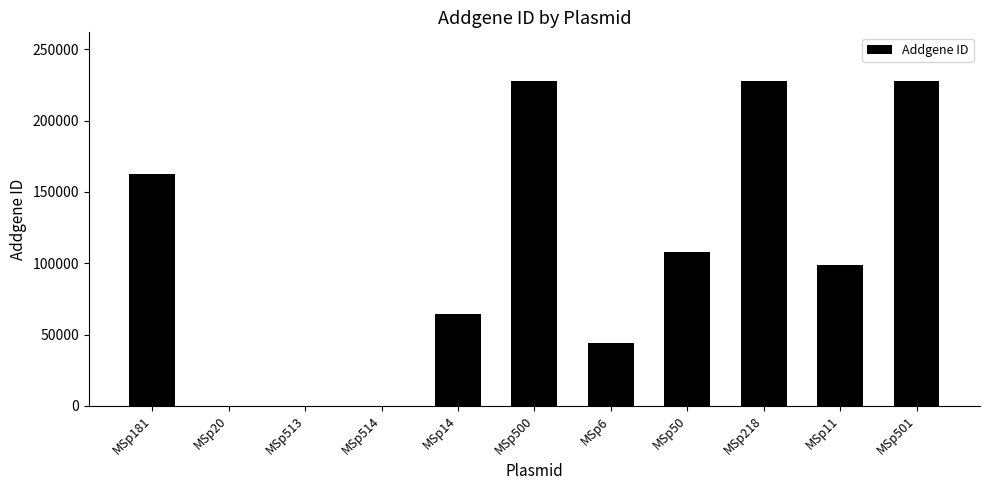

Are the bars grouped side by side (vs. stacked)?

No